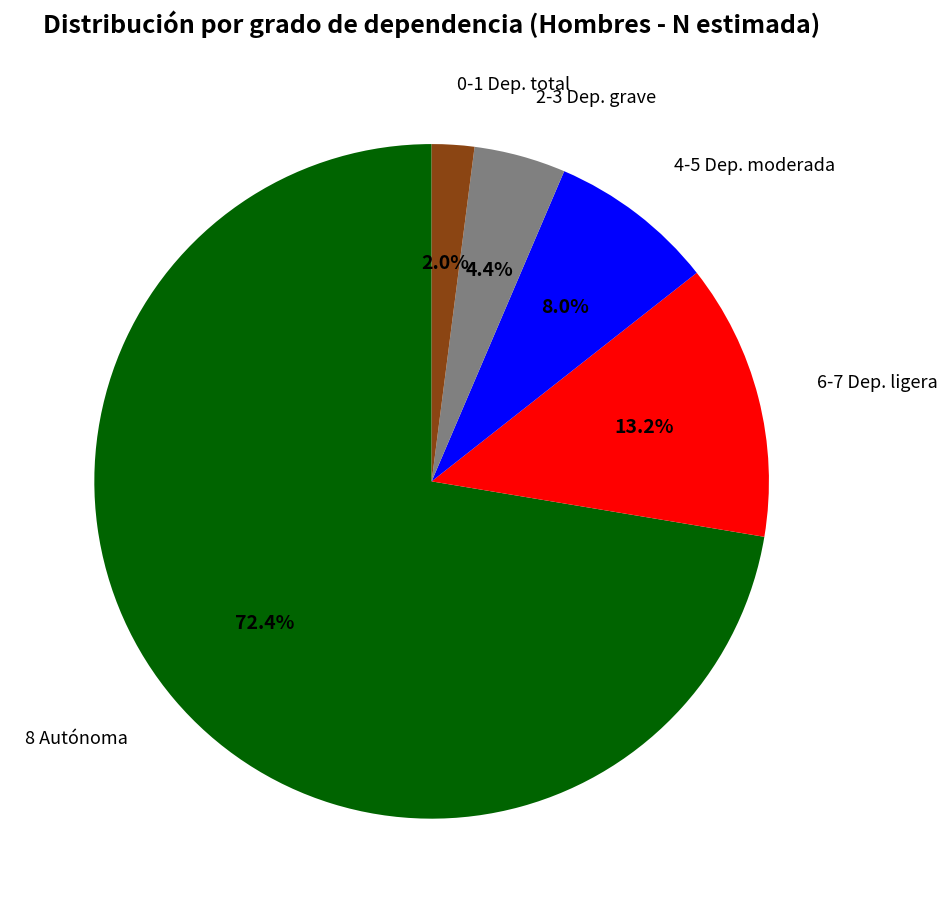

To the nearest percent, what is the average slice percentage?

20%